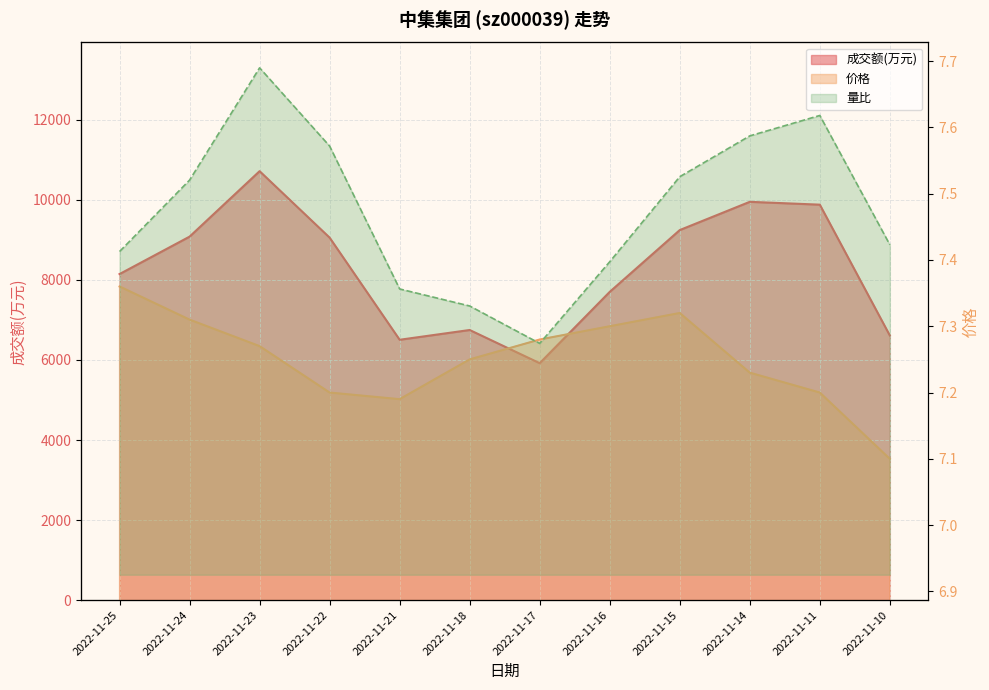

What is the value of the 量比 point at the 10th from the left?

4639.7